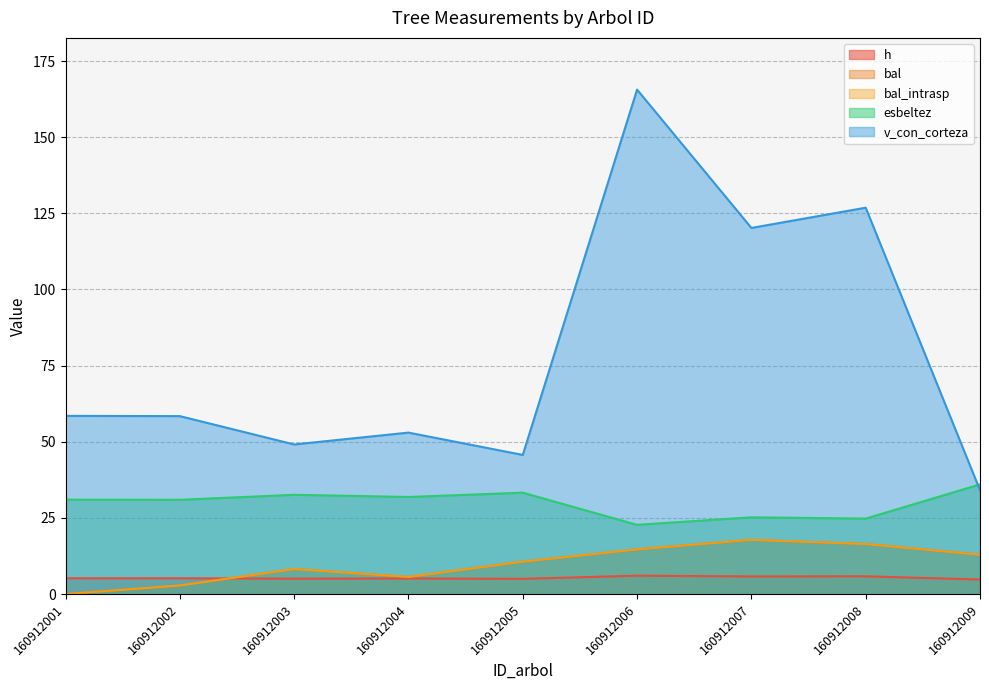

What is the difference between the second highest and second lowest values in the bal_intrasp series?

13.6